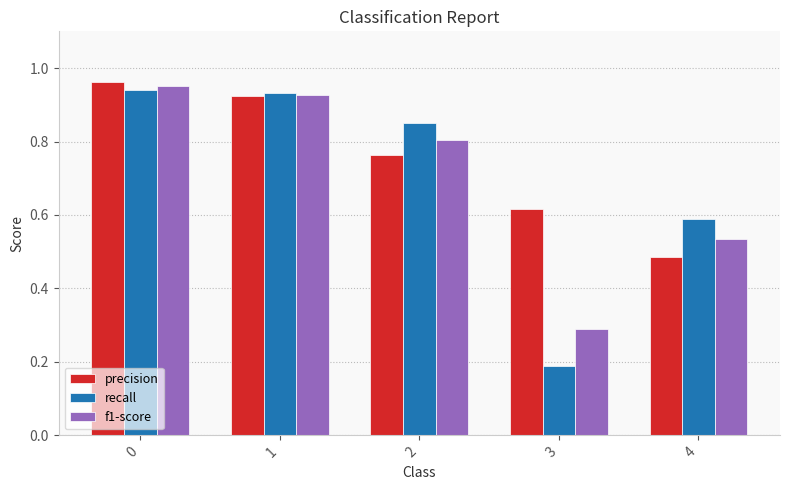

What is the minimum value shown in the chart?

0.2